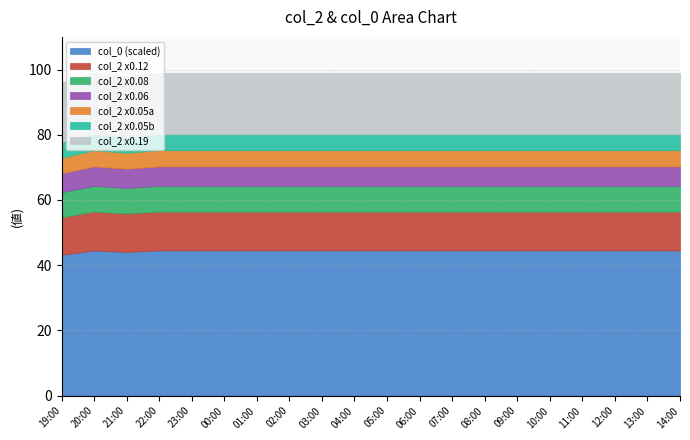

The value of col_2 at 02:00 is 42. True or false?

False